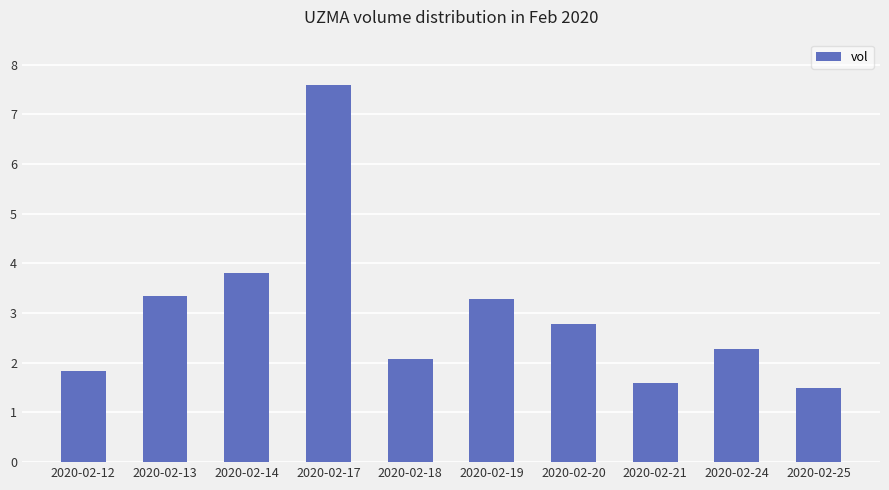

List the labels in order of value, largest first.

2020-02-17, 2020-02-14, 2020-02-13, 2020-02-19, 2020-02-20, 2020-02-24, 2020-02-18, 2020-02-12, 2020-02-21, 2020-02-25